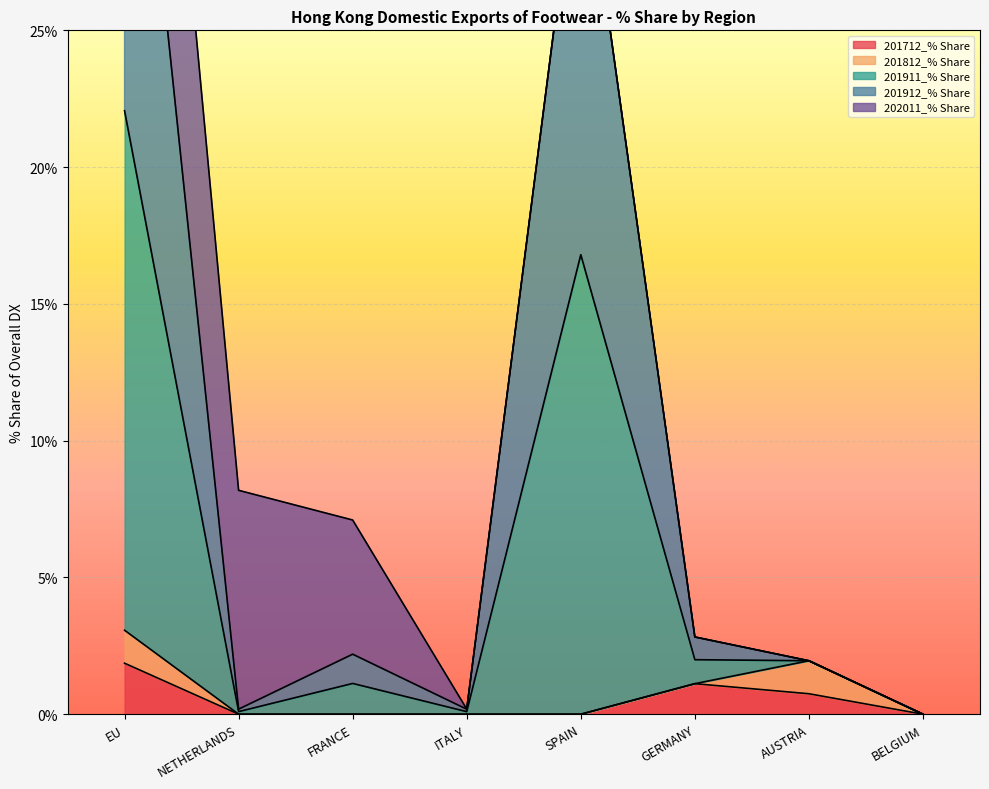

How many data points does each series have?

8